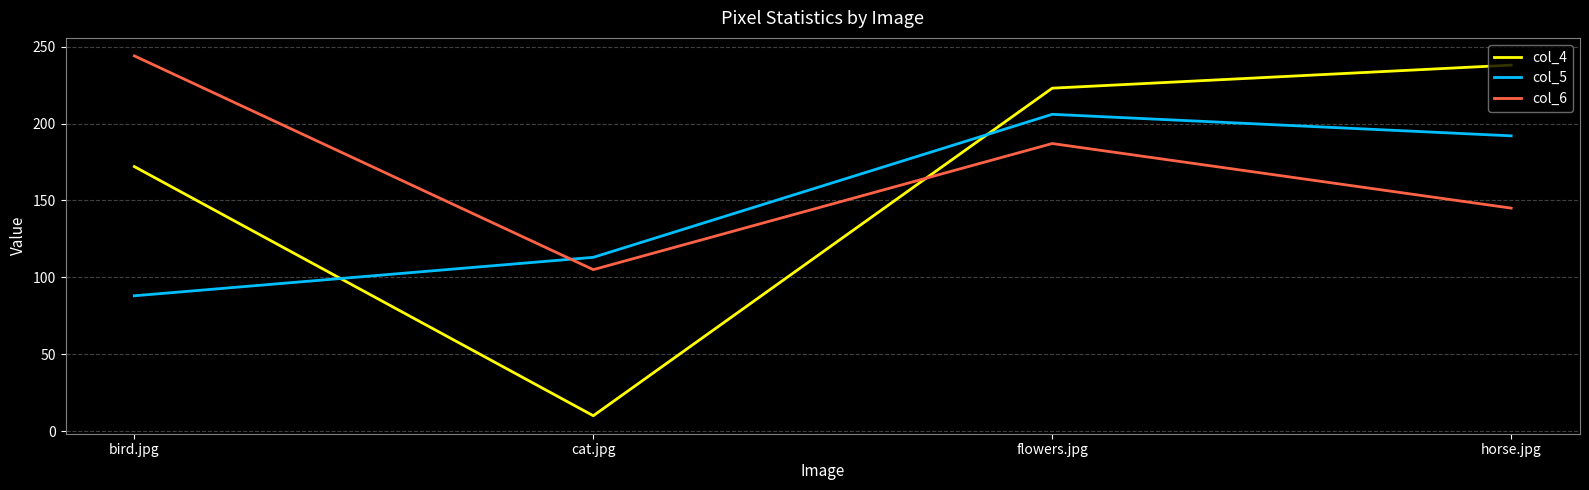

What is the total value across all series at cat.jpg?

228